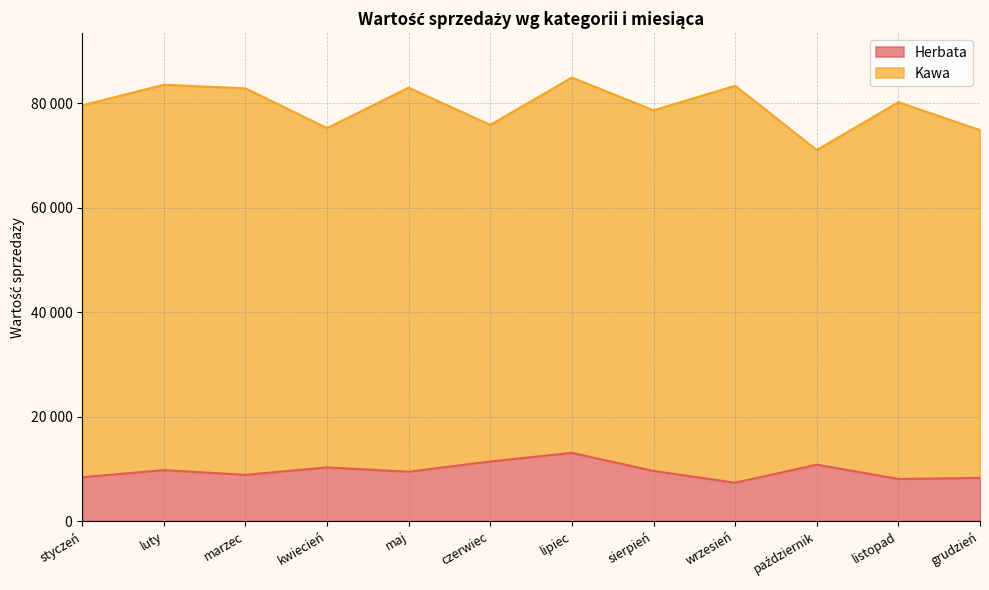

How many values are below 9606?

6